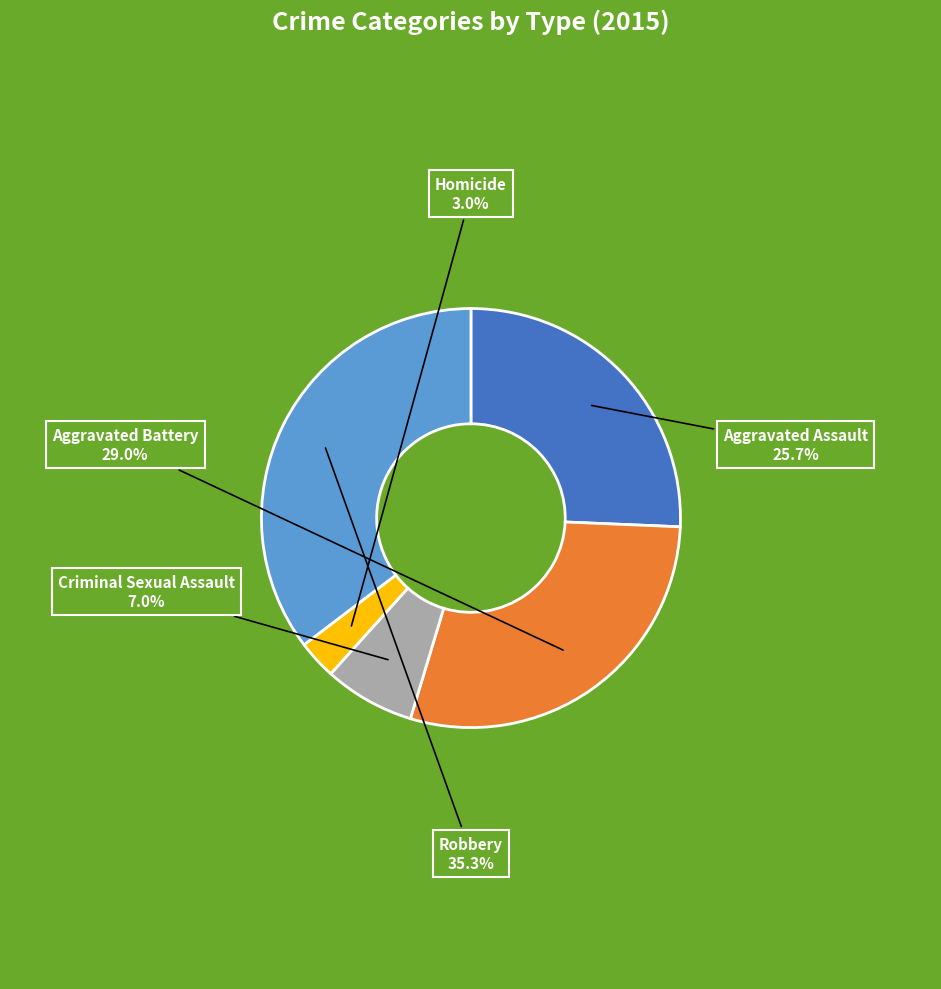

What is the smallest slice in the pie chart?

Homicide